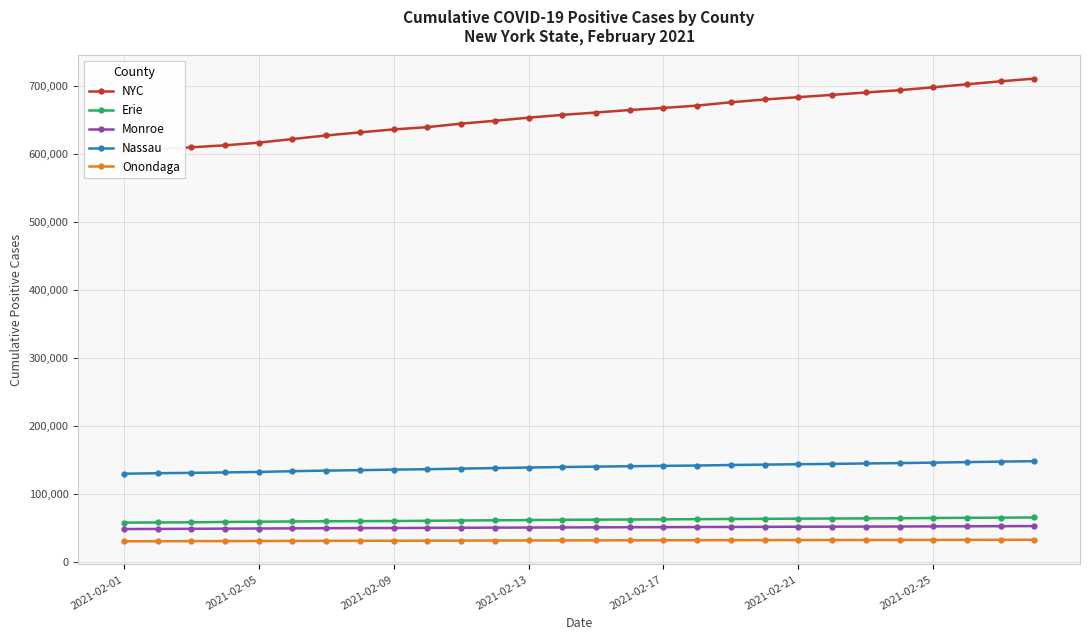

The NYC series shows 486803 at 25. True or false?

False